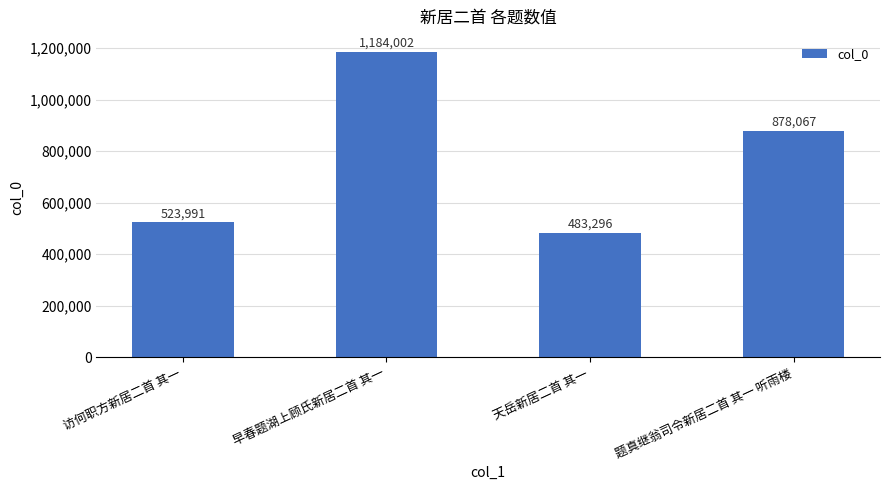

Does the chart contain any negative values?

No